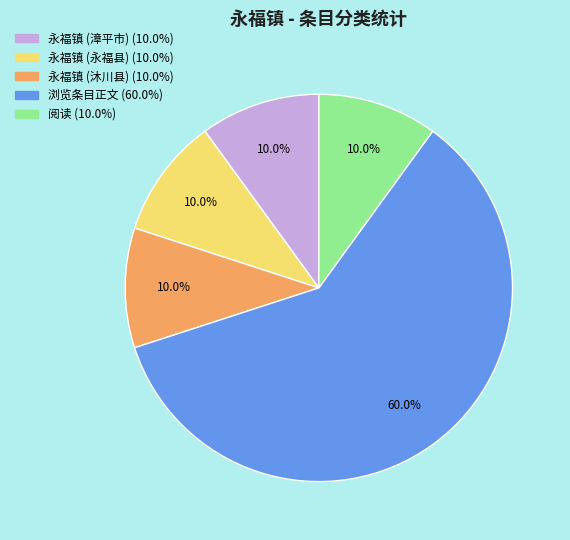

To the nearest percent, what portion does 阅读 represent?

10%